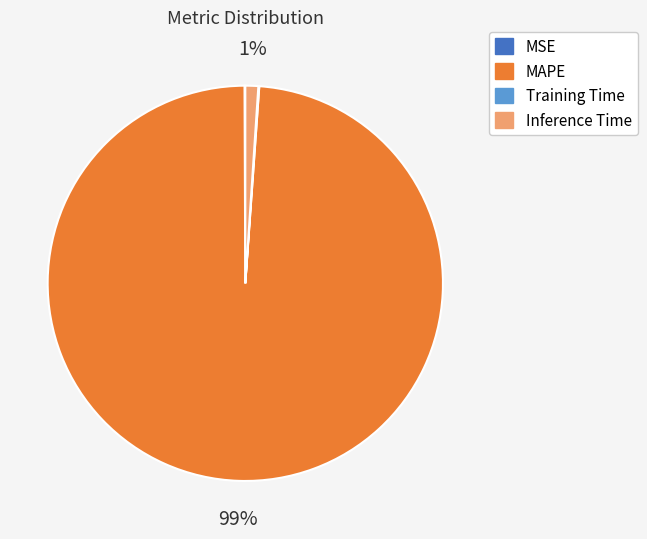

Combined, do MAPE and Inference Time account for over 50%?

Yes